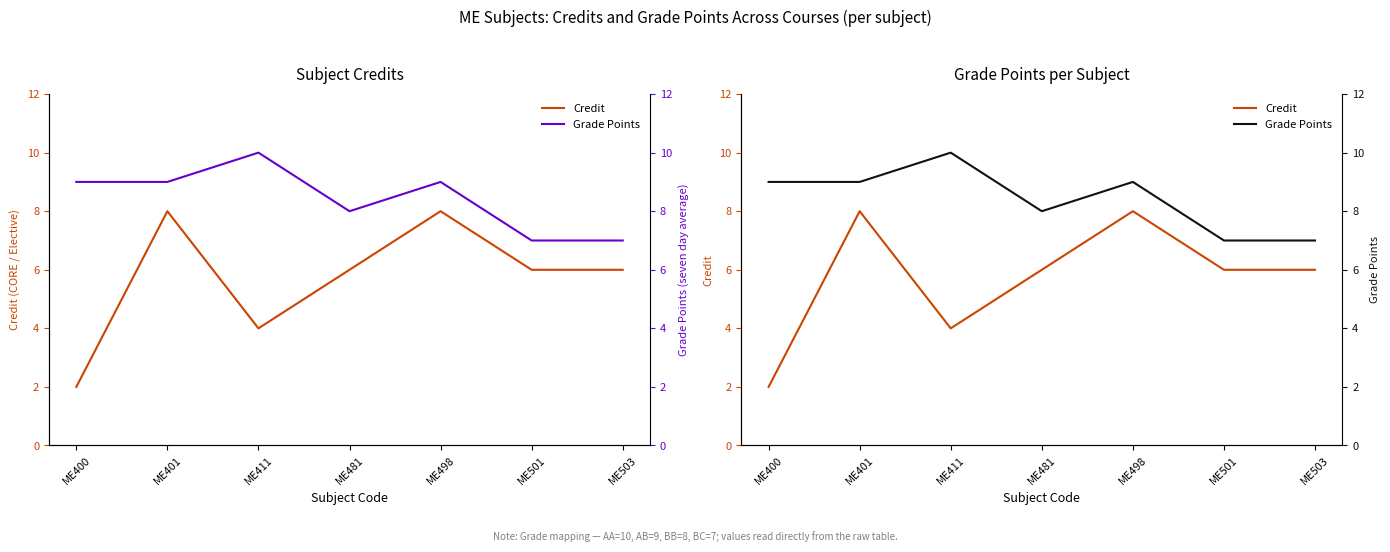

Where is Grade Points nearest to the value 8?

ME481